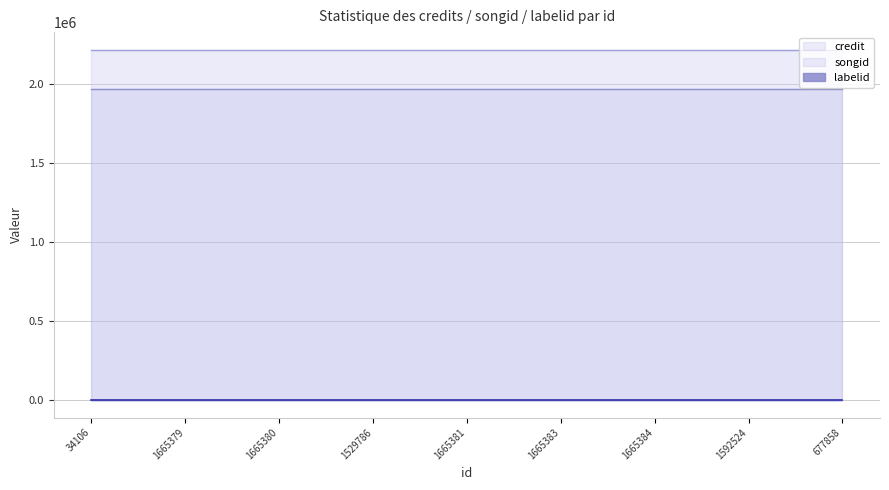

What is the smallest value displayed?

198